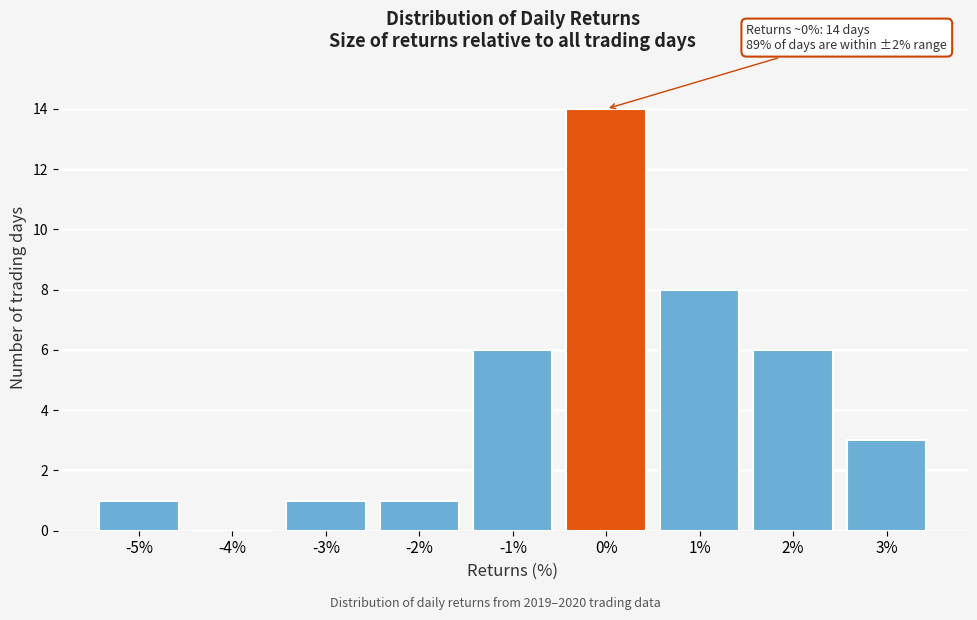

Reading left to right, transcribe all the data shown in this chart.

-5%=1	-4%=0	-3%=1	-2%=1	-1%=6	0%=14	1%=8	2%=6	3%=3